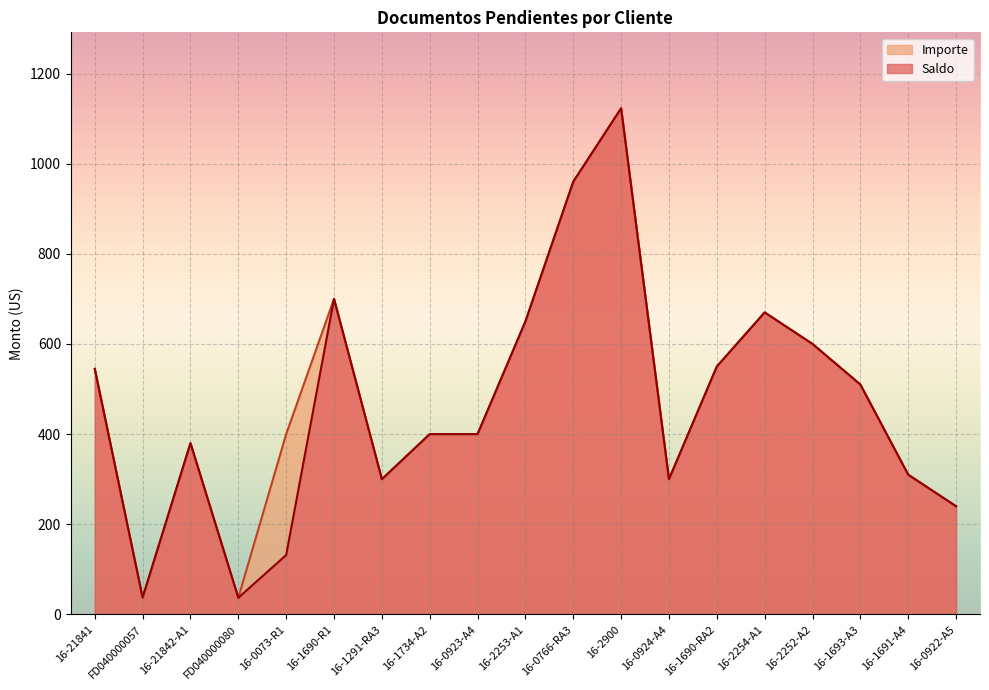

At 16-21841, list the series in order from largest to smallest.

Saldo, Importe